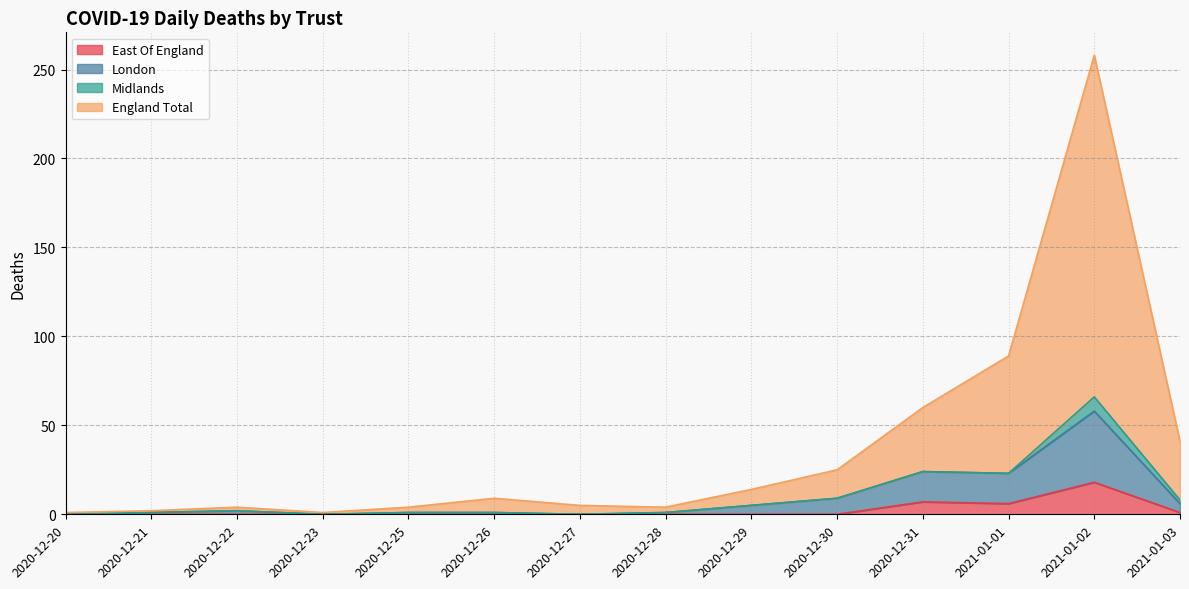

At which label is East Of England closest to 9?

2020-12-31